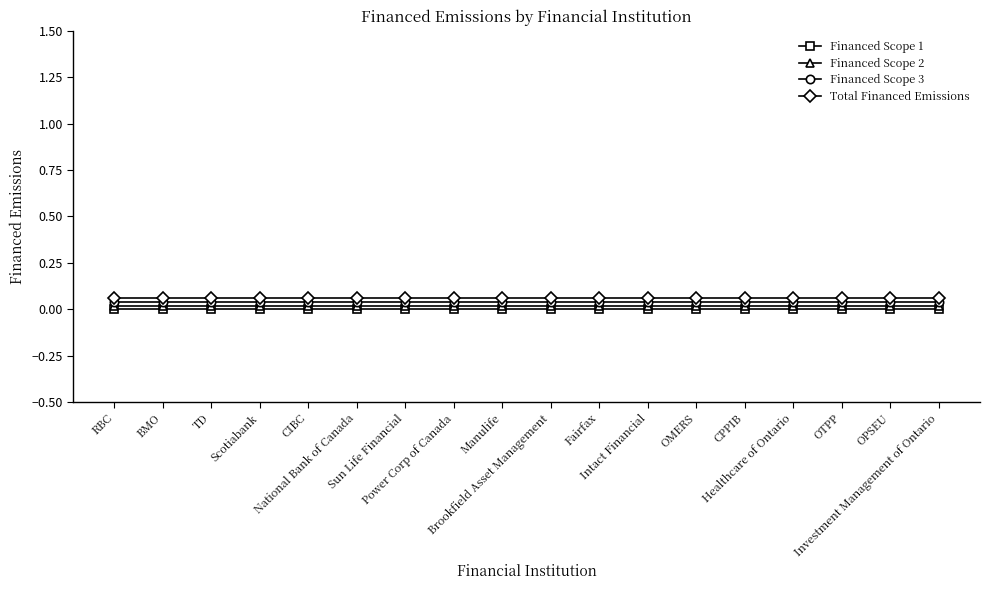

Between Manulife and Healthcare of Ontario, which is larger?

Manulife